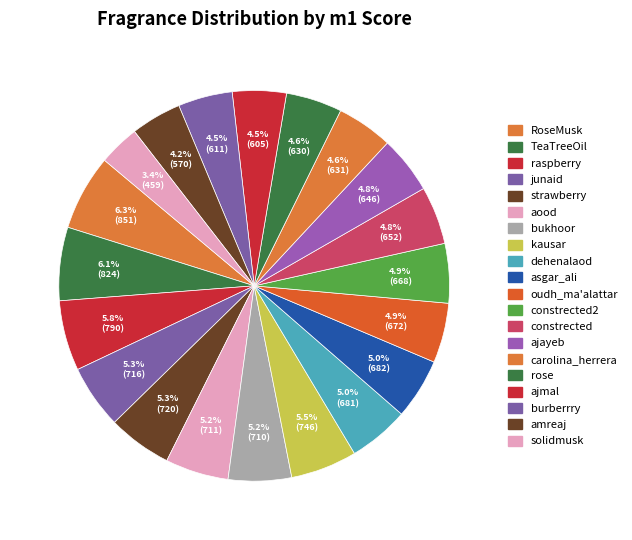

How many slices are in this pie chart?

20